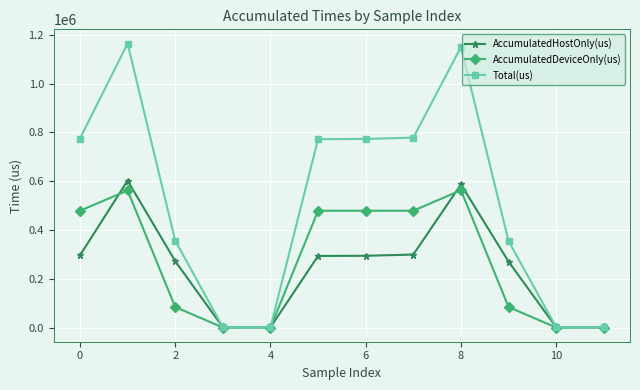

Which series has the largest total across all categories?

Total(us)